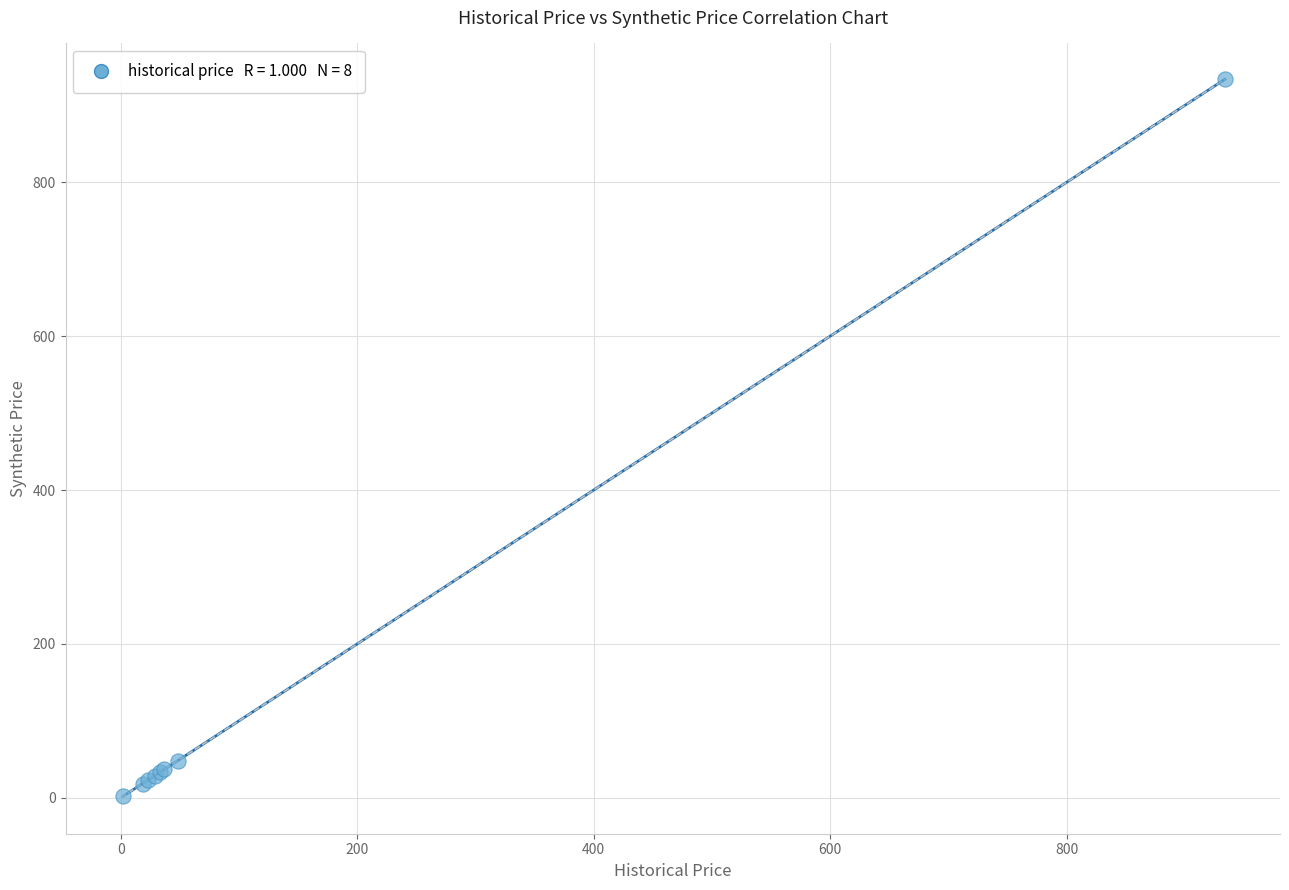

What Y value in the scatter plot is closest to 467?

48.2